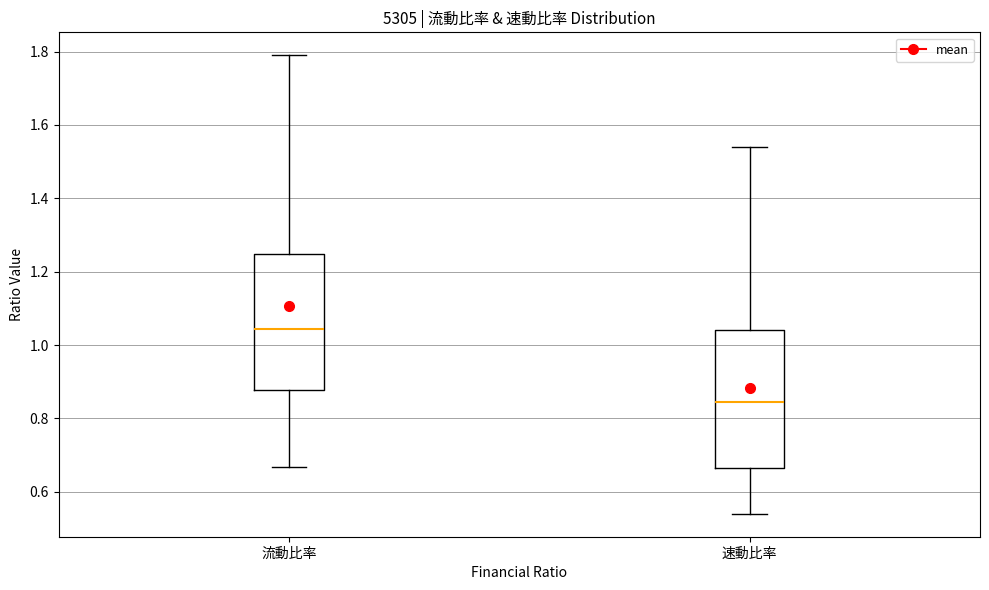

Where does the lower whisker of the box for 速動比率 end on the y-axis? The values are not printed on the chart, so give them approximately, as read against the axis.

0.54